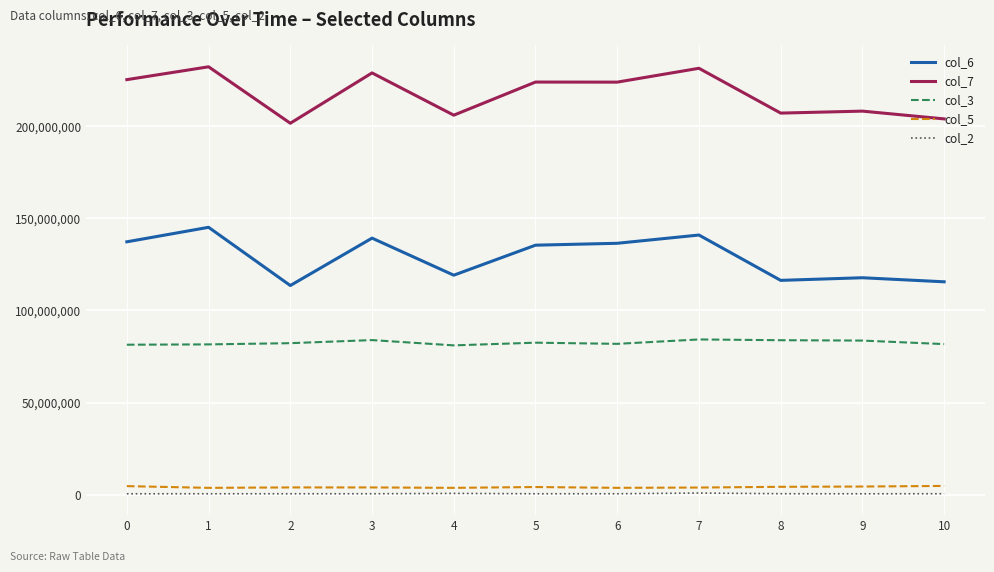

Rank the series by their maximum value, from lowest to highest.

col_2, col_5, col_3, col_6, col_7